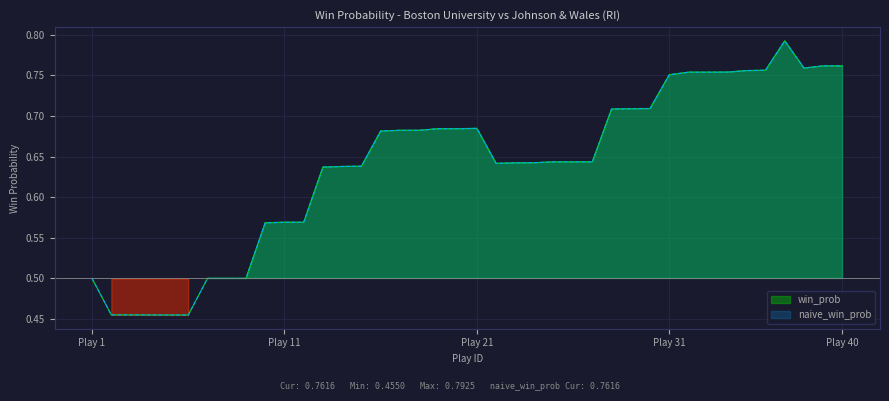

Is the value of naive_win_prob at 20 greater than the value of win_prob at 34?

No